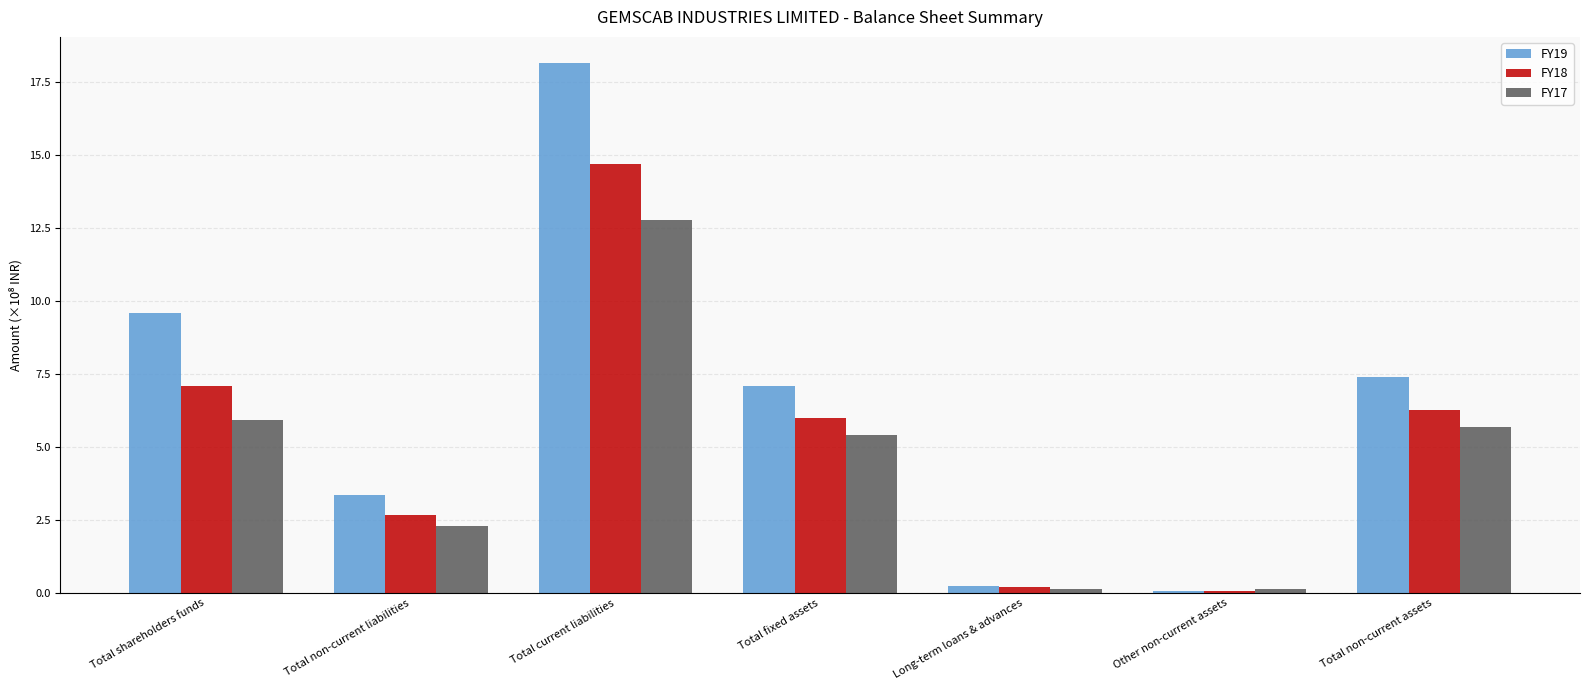

Reading left to right, extract all data points from this chart.

FY19: Total shareholders funds=9.6	Total non-current liabilities=3.4	Total current liabilities=18.1	Total fixed assets=7.1	Long-term loans & advances=0.2	Other non-current assets=0.1	Total non-current assets=7.4
FY18: Total shareholders funds=7.1	Total non-current liabilities=2.7	Total current liabilities=14.7	Total fixed assets=6.0	Long-term loans & advances=0.2	Other non-current assets=0.1	Total non-current assets=6.3
FY17: Total shareholders funds=5.9	Total non-current liabilities=2.3	Total current liabilities=12.8	Total fixed assets=5.4	Long-term loans & advances=0.1	Other non-current assets=0.1	Total non-current assets=5.7